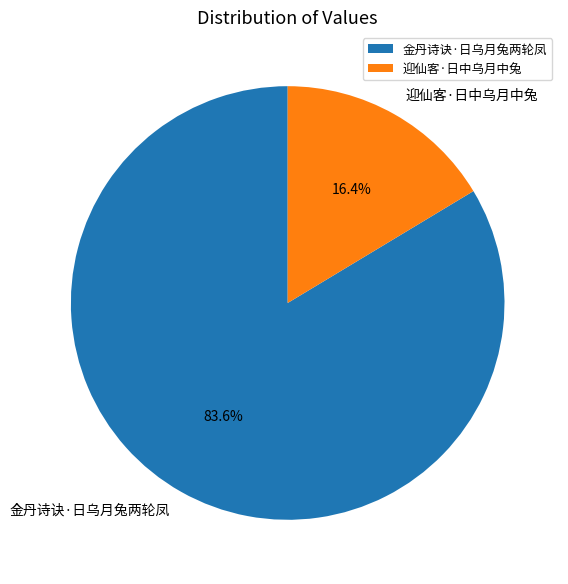

Does any single category account for the majority?

Yes